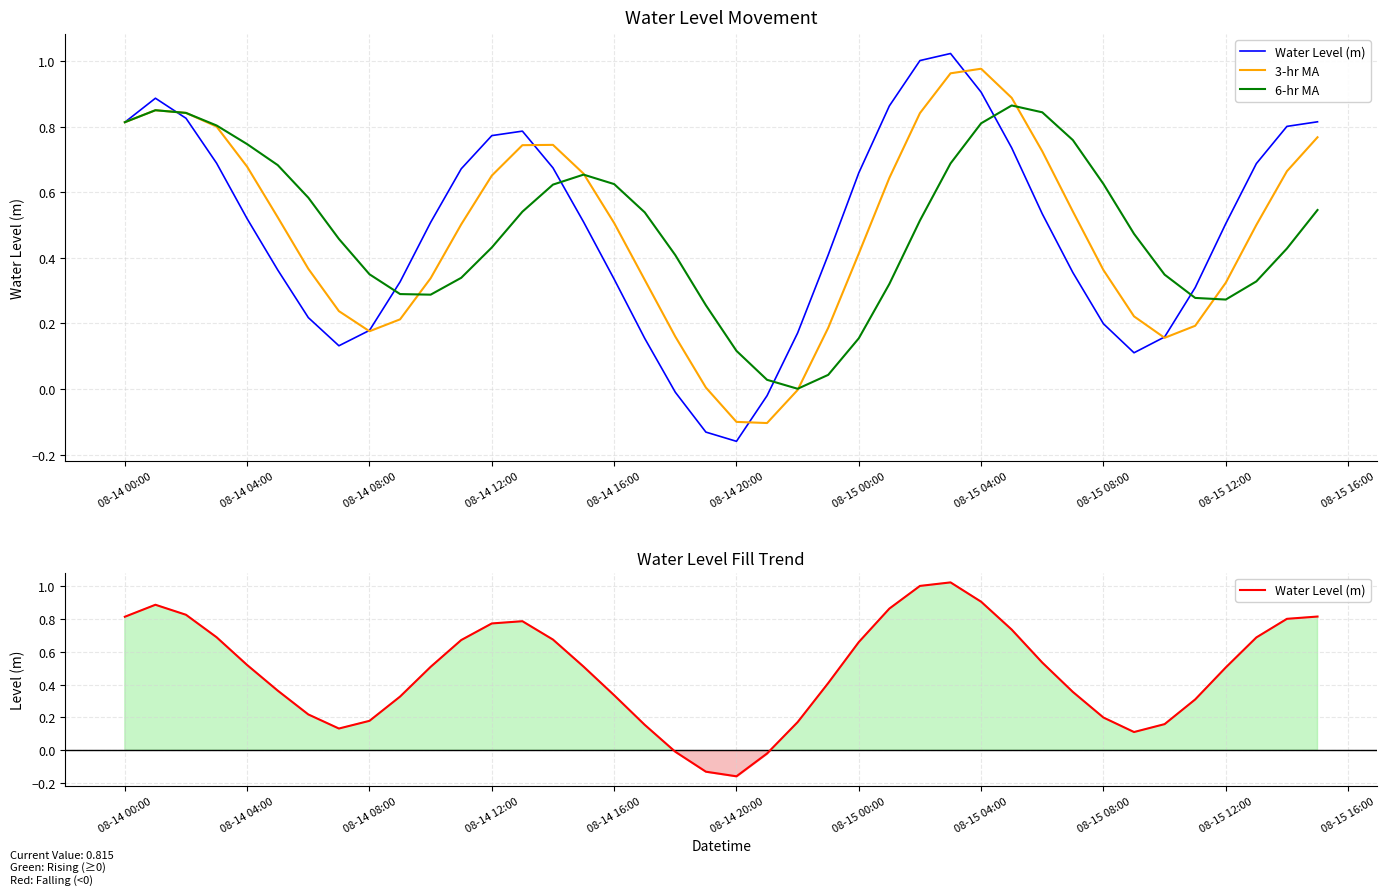

Reading left to right, list all the values displayed in this chart.

Water Level (m): 0.8	0.9	0.8	0.7	0.5	0.4	0.2	0.1	0.2	0.3	0.5	0.7	0.8	0.8	0.7	0.5	0.3	0.2	-0.0	-0.1	-0.2	-0.0	0.2	0.4	0.7	0.9	1.0	1.0	0.9	0.7	0.5	0.4	0.2	0.1	0.2	0.3	0.5	0.7	0.8	0.8
3-hr MA: 0.8	0.9	0.8	0.8	0.7	0.5	0.4	0.2	0.2	0.2	0.3	0.5	0.7	0.7	0.7	0.7	0.5	0.3	0.2	0.0	-0.1	-0.1	-0.0	0.2	0.4	0.6	0.8	1.0	1.0	0.9	0.7	0.5	0.4	0.2	0.2	0.2	0.3	0.5	0.7	0.8
6-hr MA: 0.8	0.9	0.8	0.8	0.7	0.7	0.6	0.5	0.4	0.3	0.3	0.3	0.4	0.5	0.6	0.7	0.6	0.5	0.4	0.3	0.1	0.0	0.0	0.0	0.2	0.3	0.5	0.7	0.8	0.9	0.8	0.8	0.6	0.5	0.3	0.3	0.3	0.3	0.4	0.5